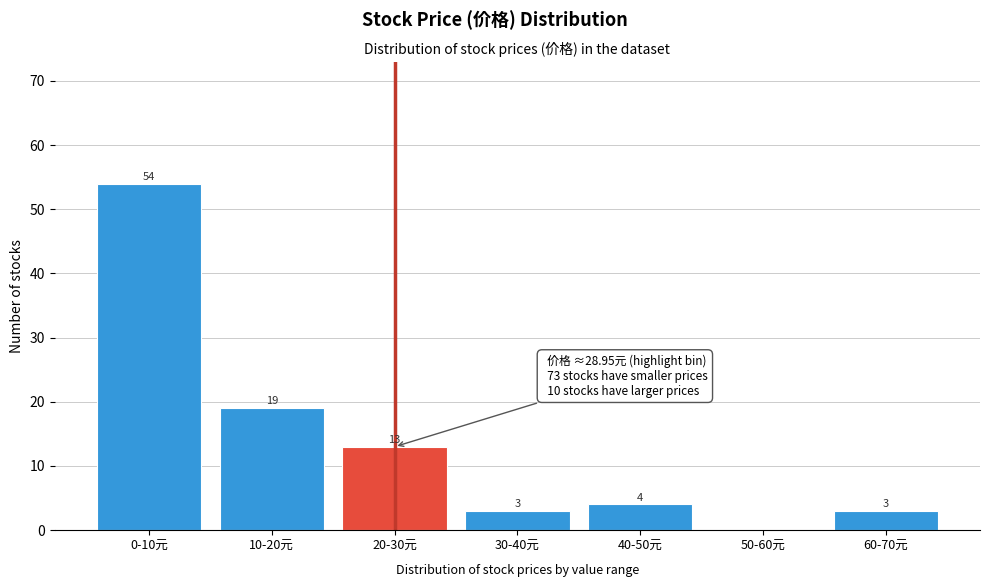

Reading left to right, extract all data points from this chart.

0-10元=54	10-20元=19	20-30元=13	30-40元=3	40-50元=4	50-60元=0	60-70元=3